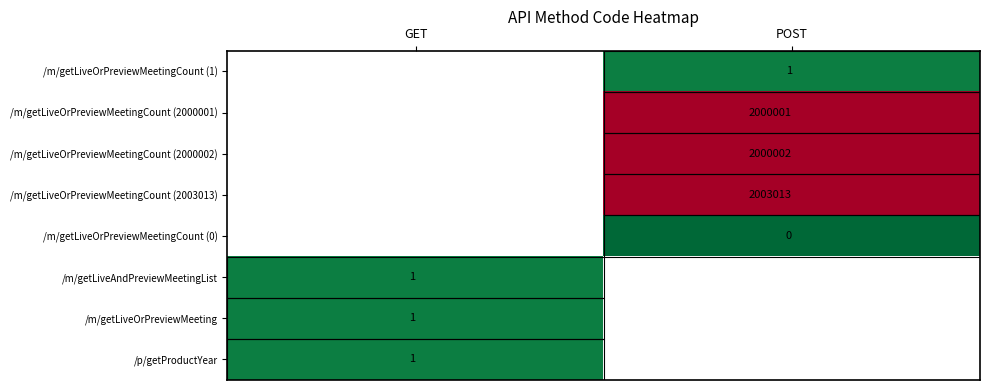

Is the value of /m/getLiveOrPreviewMeetingCount (0) at GET greater than the value of /m/getLiveOrPreviewMeetingCount (2000001) at GET?

No